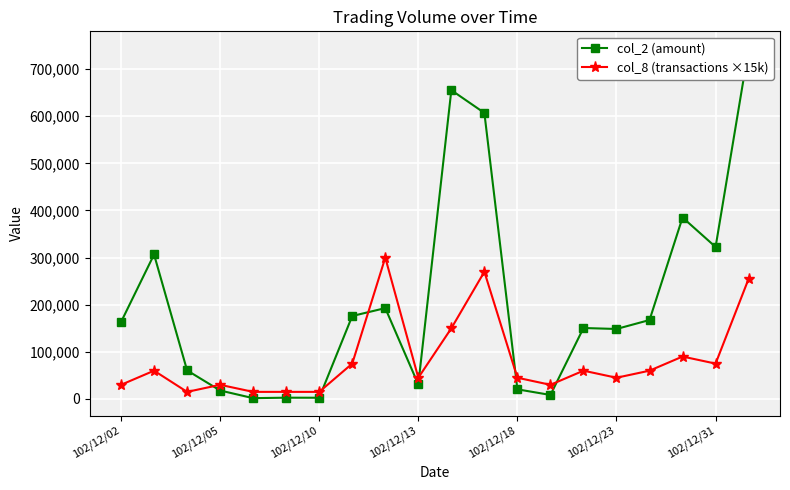

What is the difference between the maximum and minimum values in the col_2 (amount) series?

741550